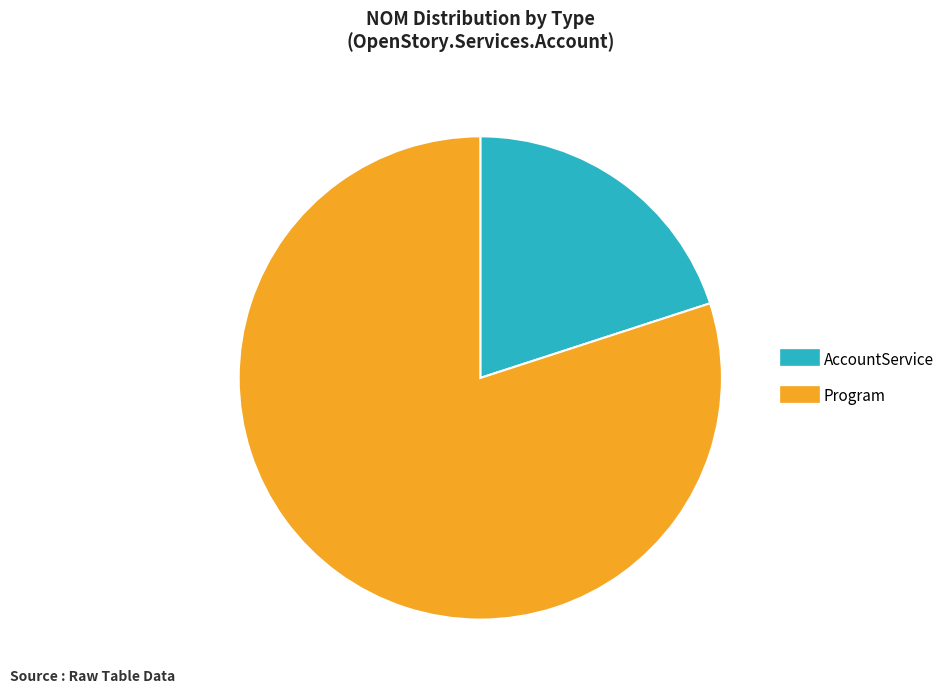

Is the sum of Program and AccountService greater than half?

Yes